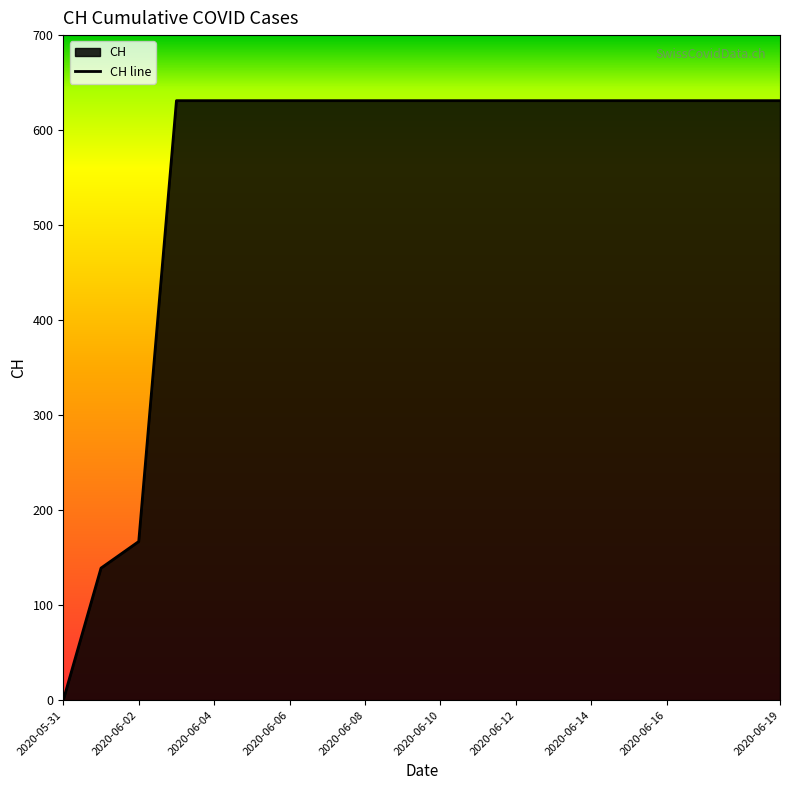

Is it true that the value at 17 is 631?

True